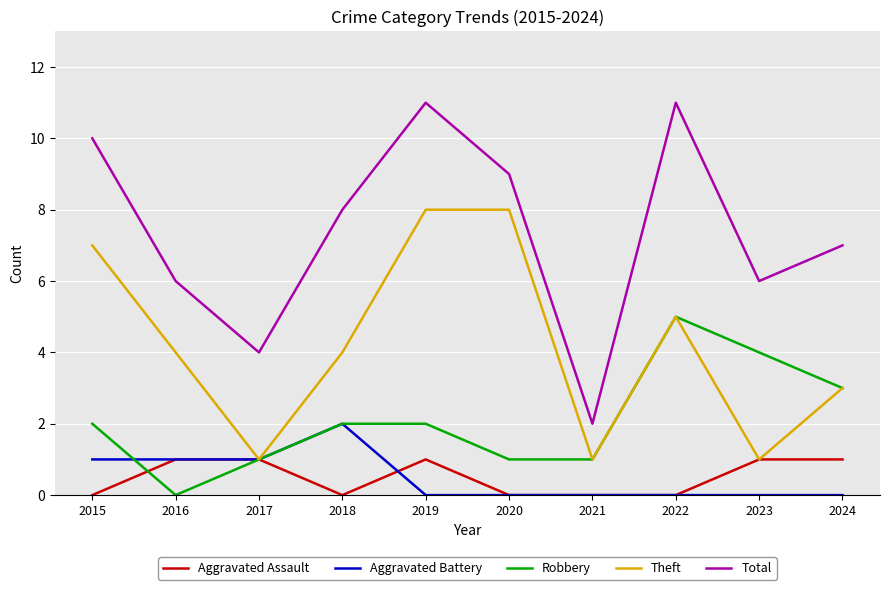

True or false: Theft and Total cross at least once.

False